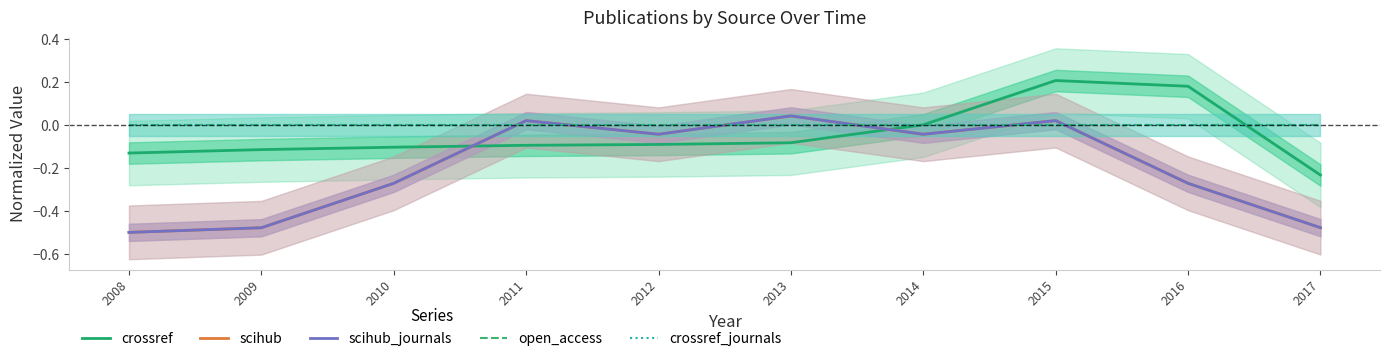

True or false: crossref and scihub_journals intersect in this chart.

True